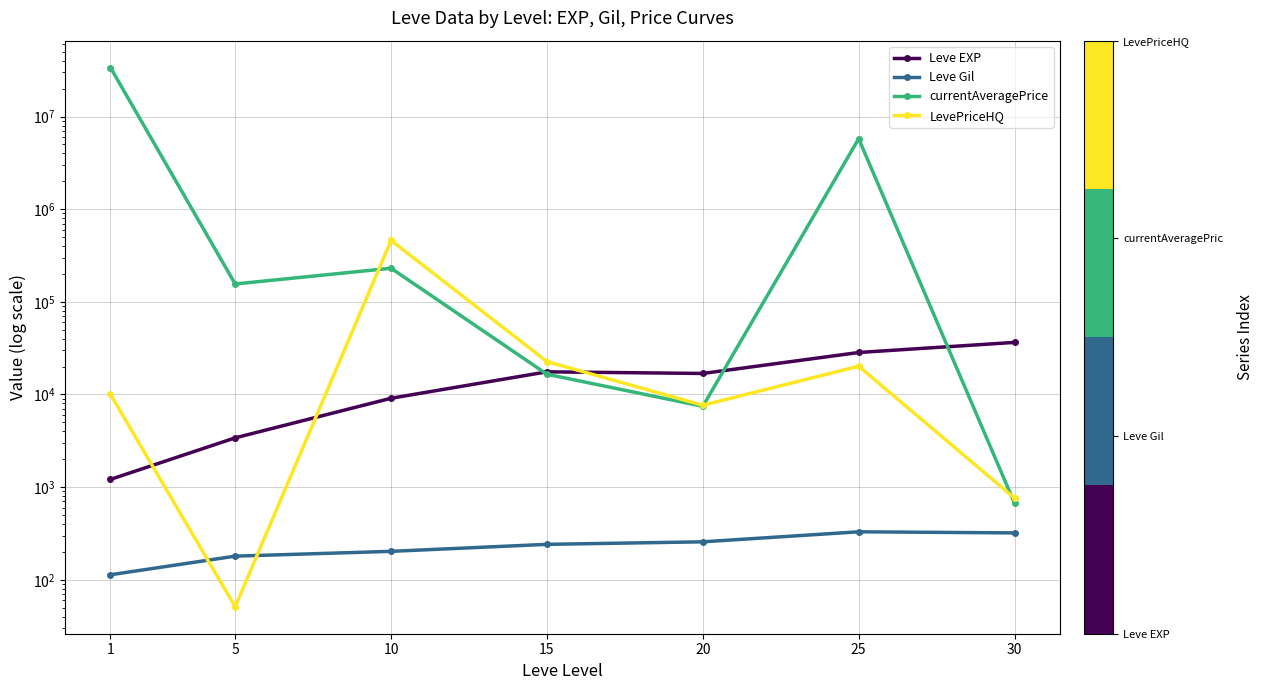

What is the smallest value displayed?

51.2